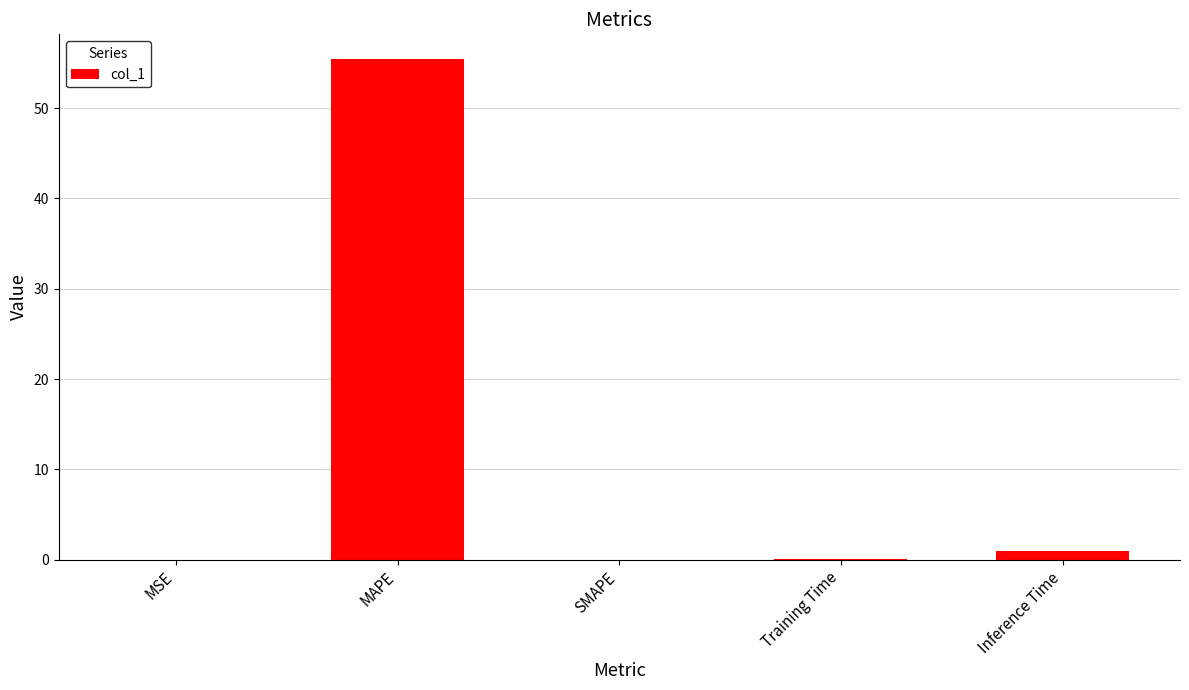

What is the sum of all values?

56.4